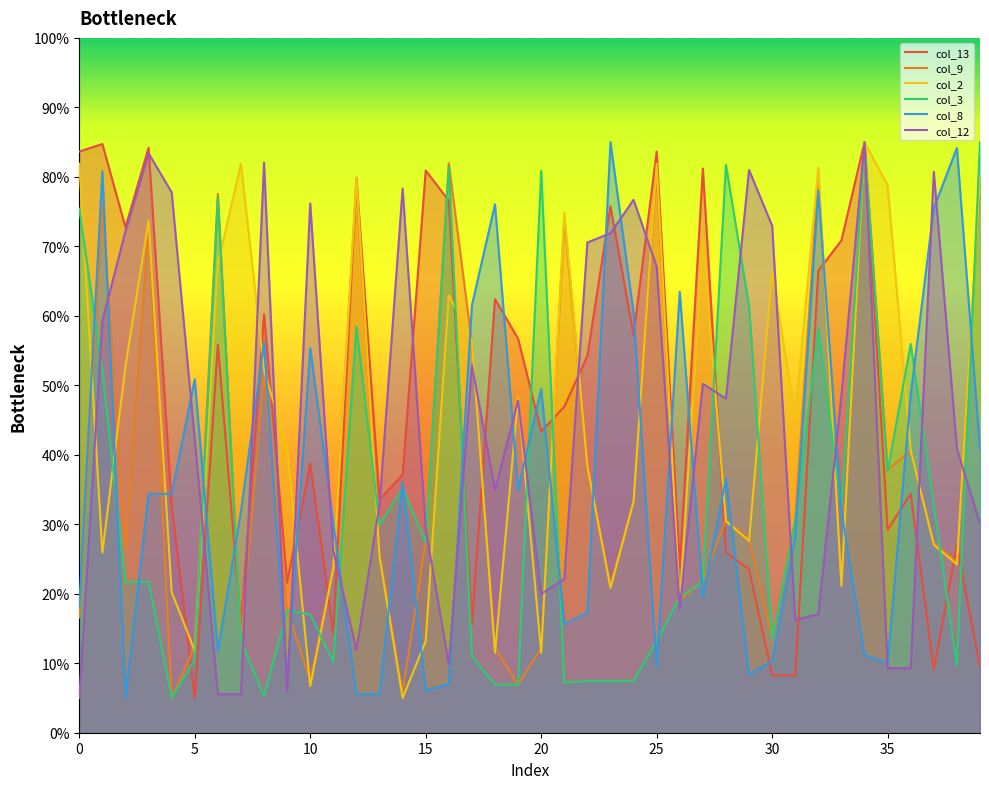

What is the approximate value of col_9 at 32?

80.3